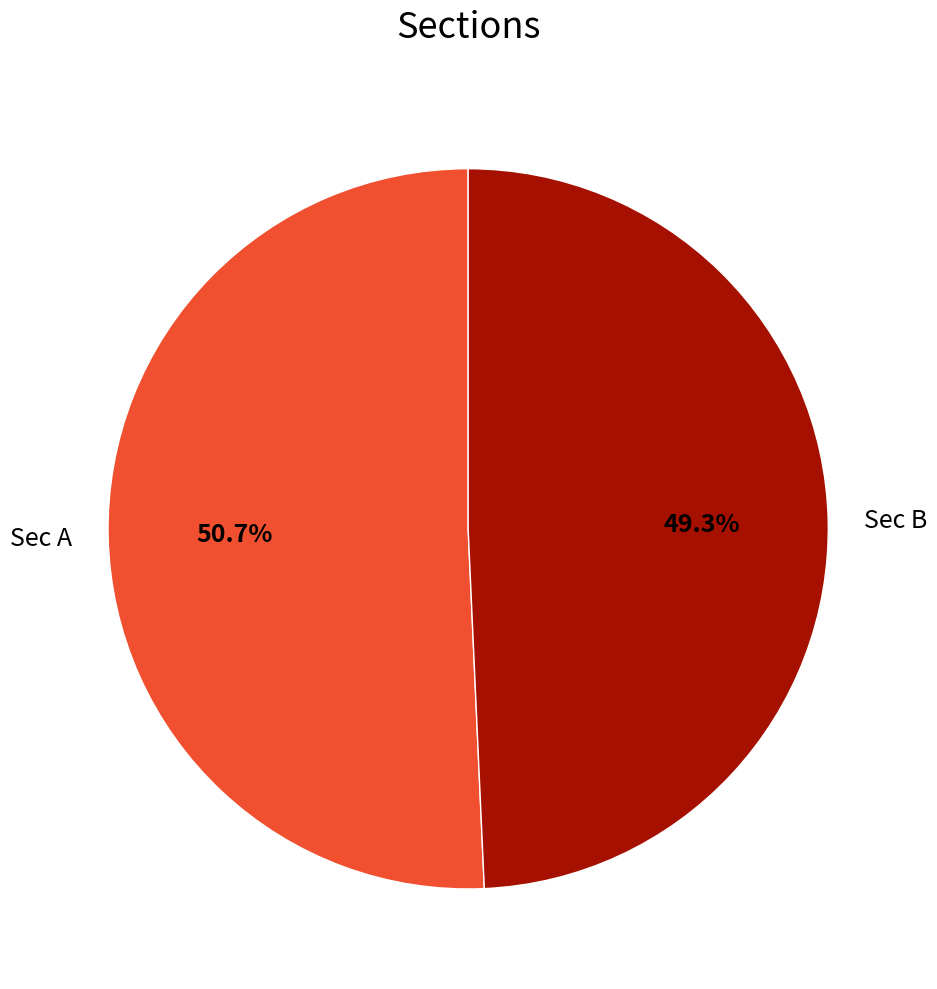

What percentage is the Sec A slice, to the nearest percent?

51%